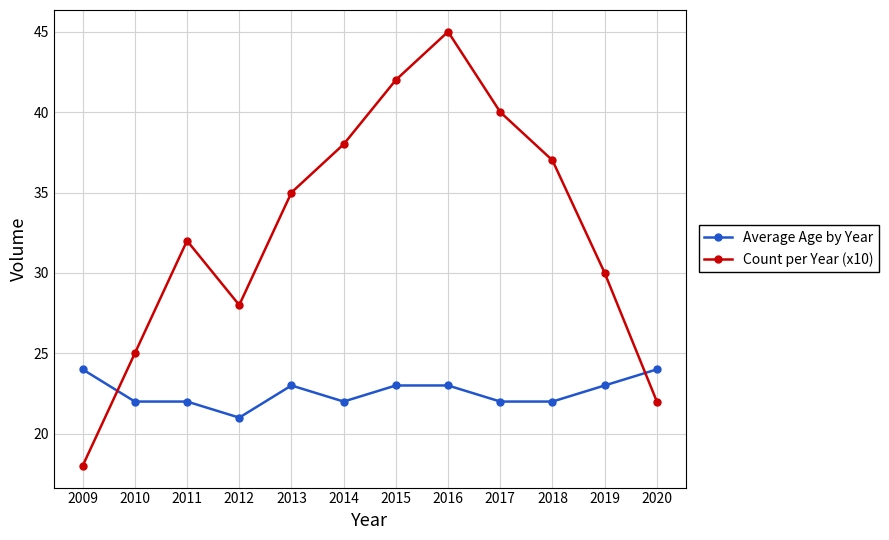

What is the total value across all series at 2015?

65